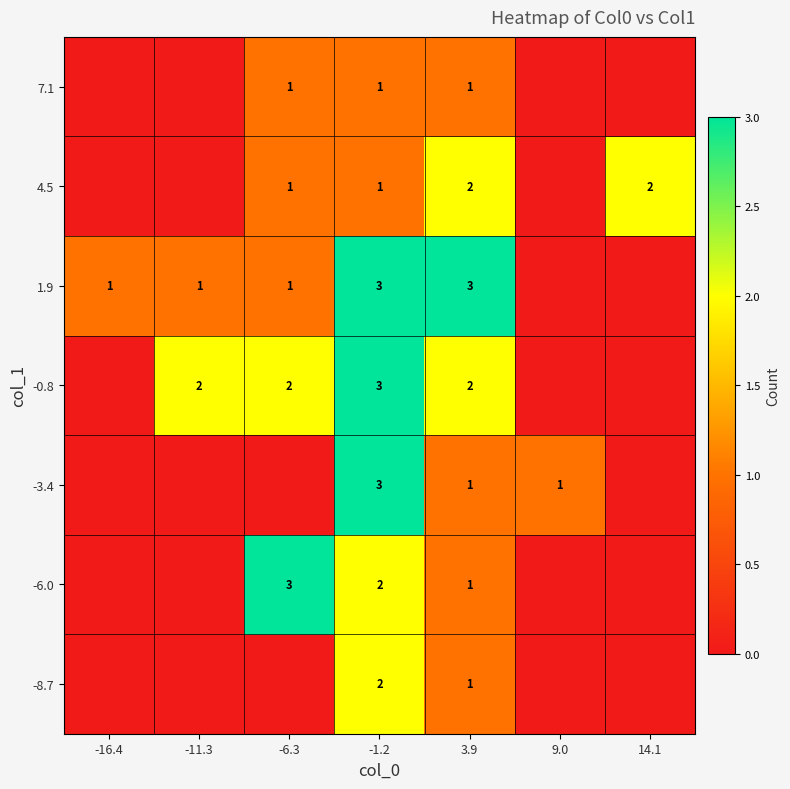

Is it true that 4.5 equals 1 at -6.3?

True